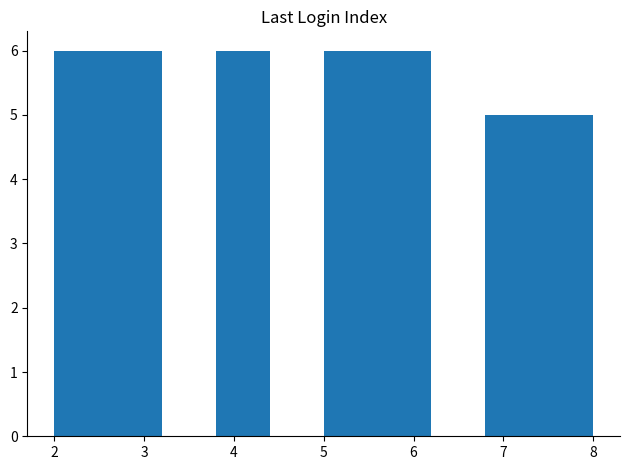

Reading left to right, transcribe this chart: for each bar, give the range it covers on the x-axis and its height. The values are not printed on the chart, so give them approximately, as read against the axis.

2.0 to 2.6: 6
2.6 to 3.2: 6
3.2 to 3.8: 0
3.8 to 4.4: 6
4.4 to 5.0: 0
5.0 to 5.6: 6
5.6 to 6.2: 6
6.2 to 6.8: 0
6.8 to 7.4: 5
7.4 to 8.0: 5